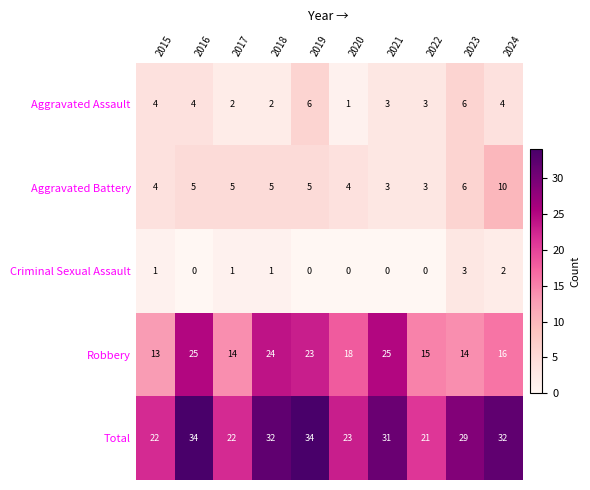

At 2024, list the series in order from smallest to largest.

Criminal Sexual Assault, Aggravated Assault, Aggravated Battery, Robbery, Total